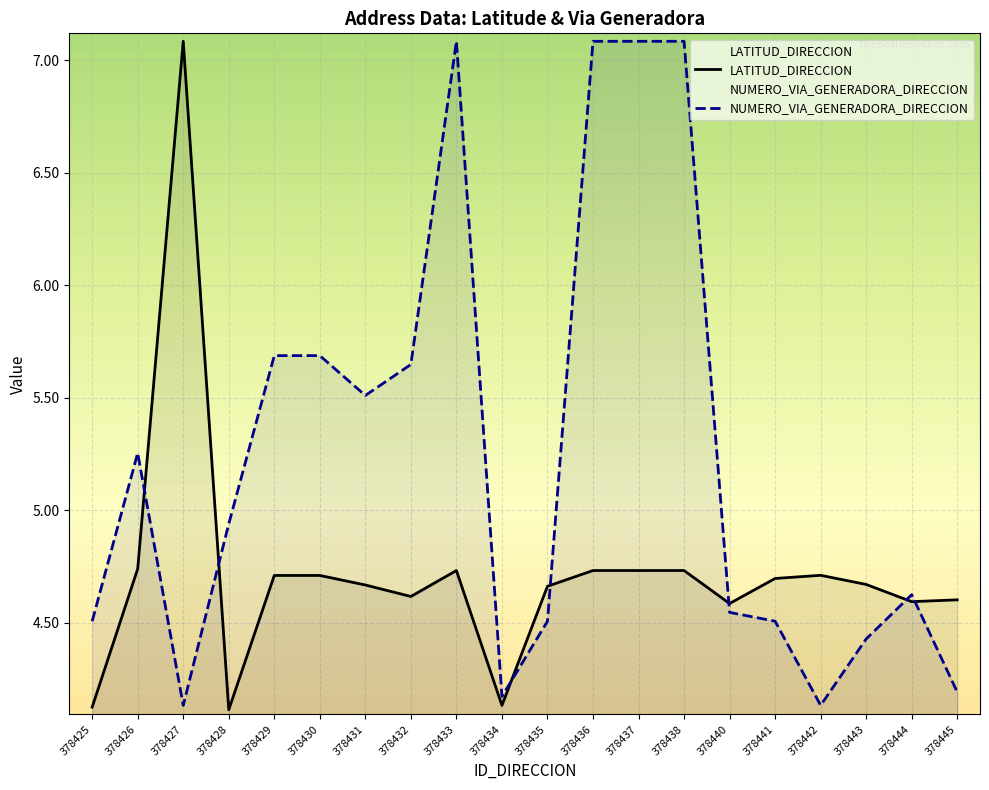

Where is the first local minimum for NUMERO_VIA_GENERADORA_DIRECCION?

378427